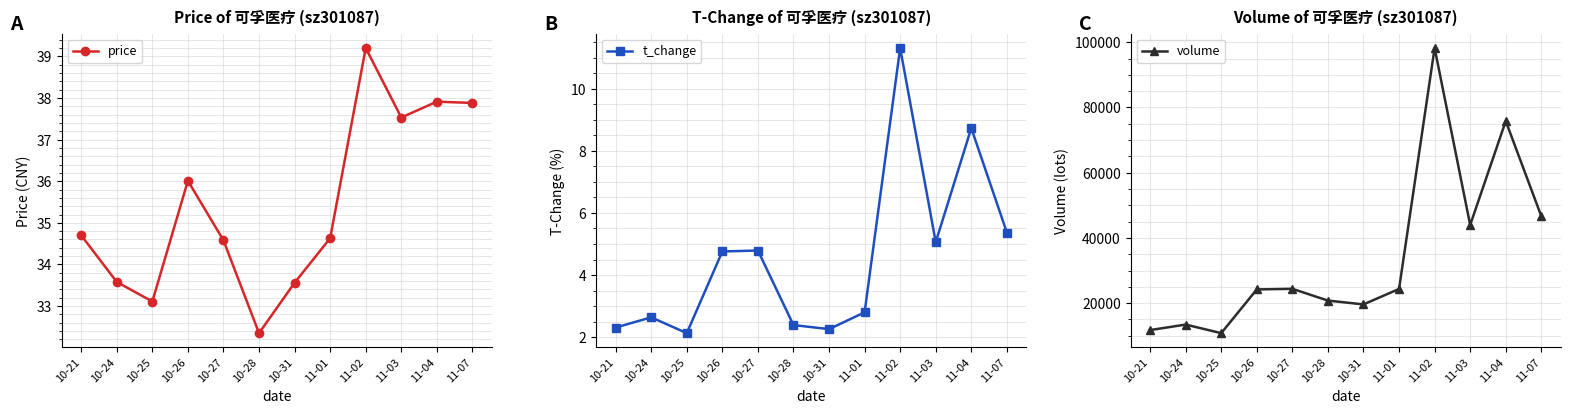

Does the chart have visible grid lines?

Yes